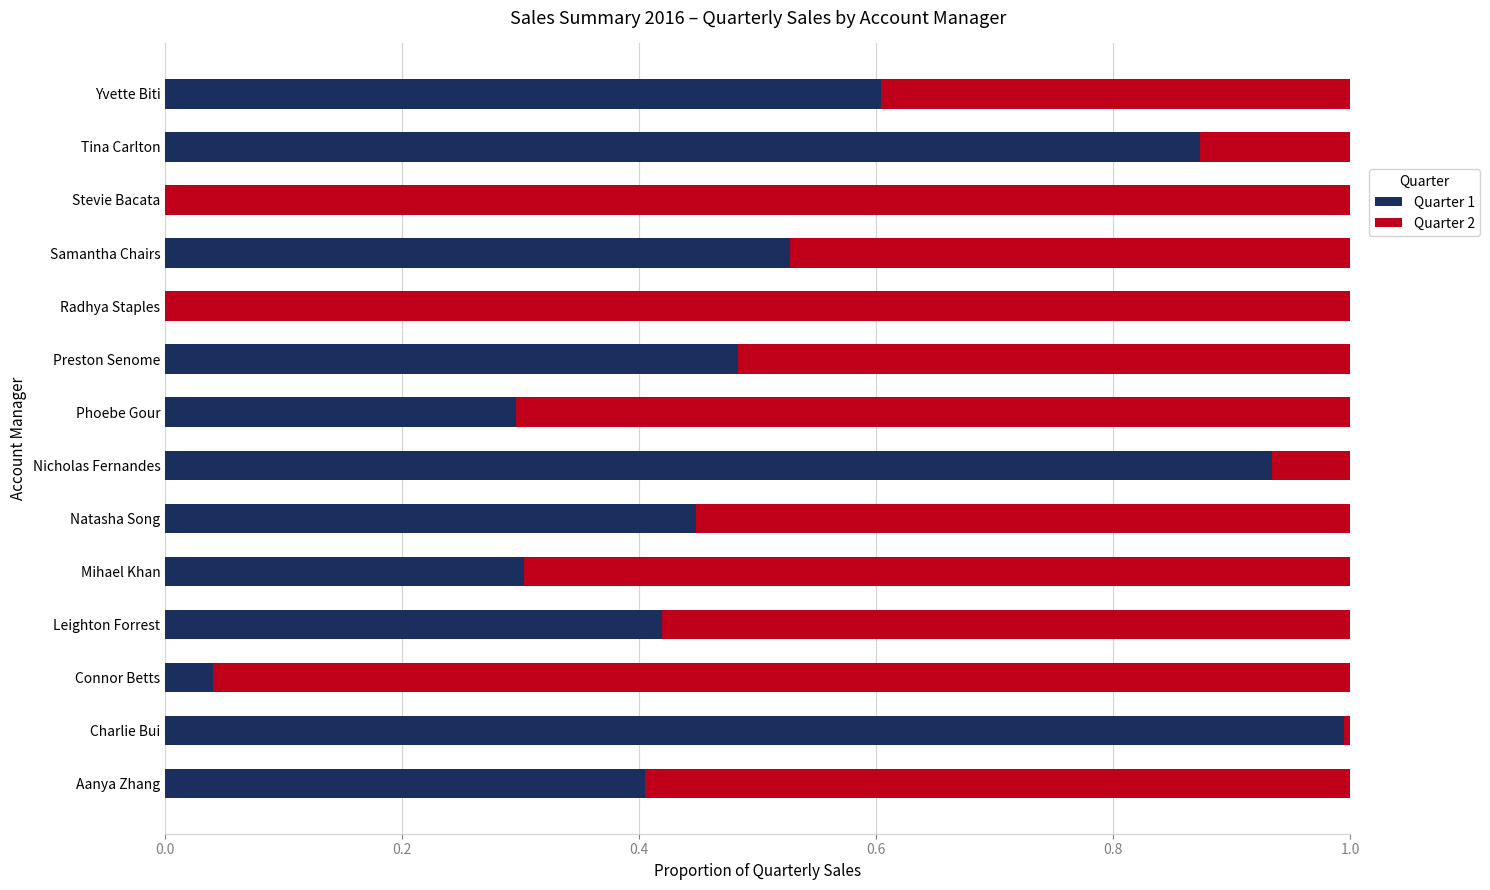

Is it true that Quarter 1 equals 0.3 at Phoebe Gour?

True